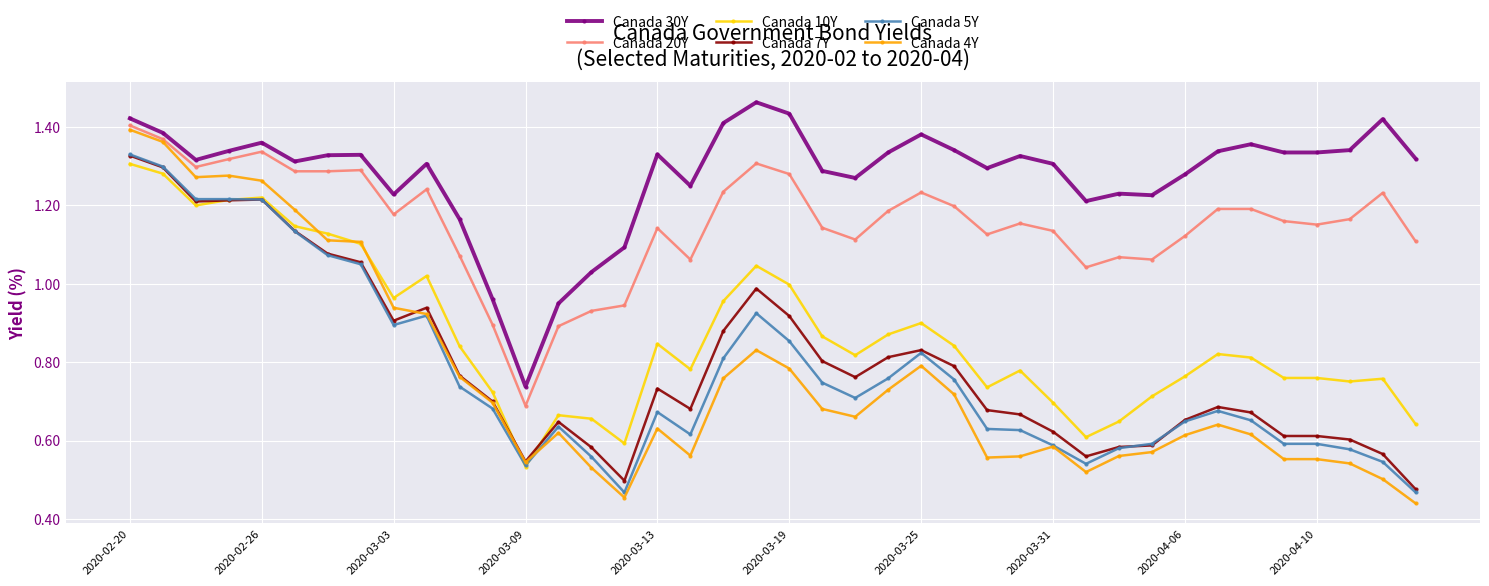

Which series has the largest range (max minus min)?

Canada 4Y